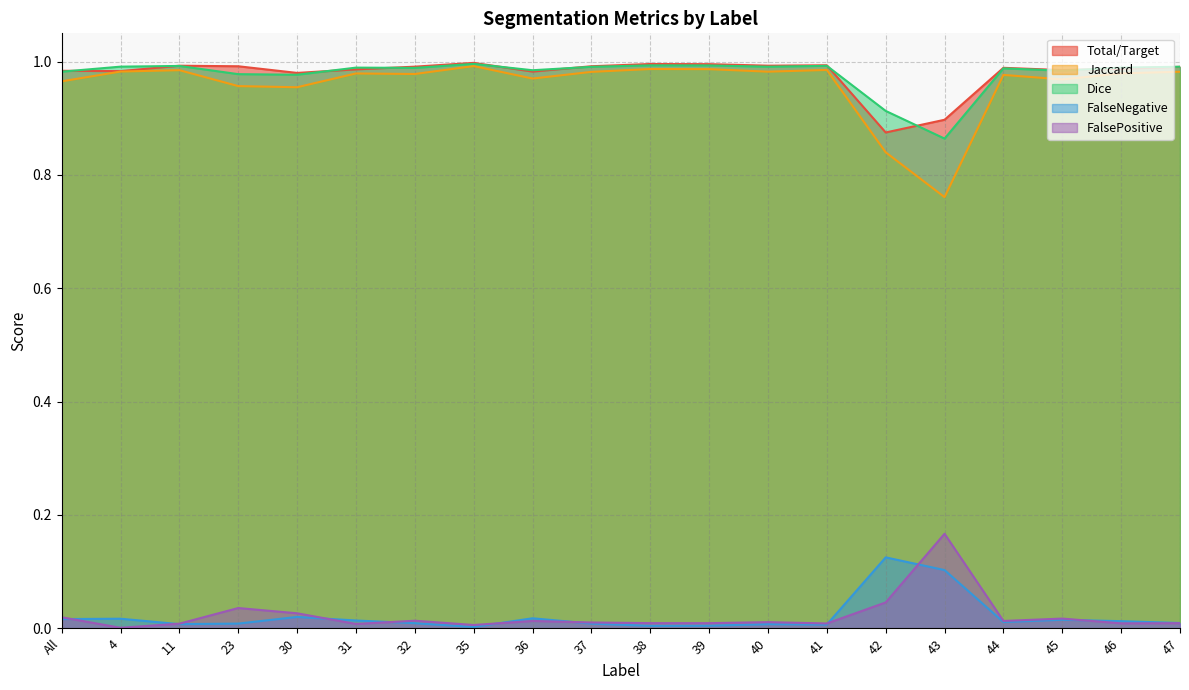

True or false: Total/Target has a value of 1.7 at 4.

False